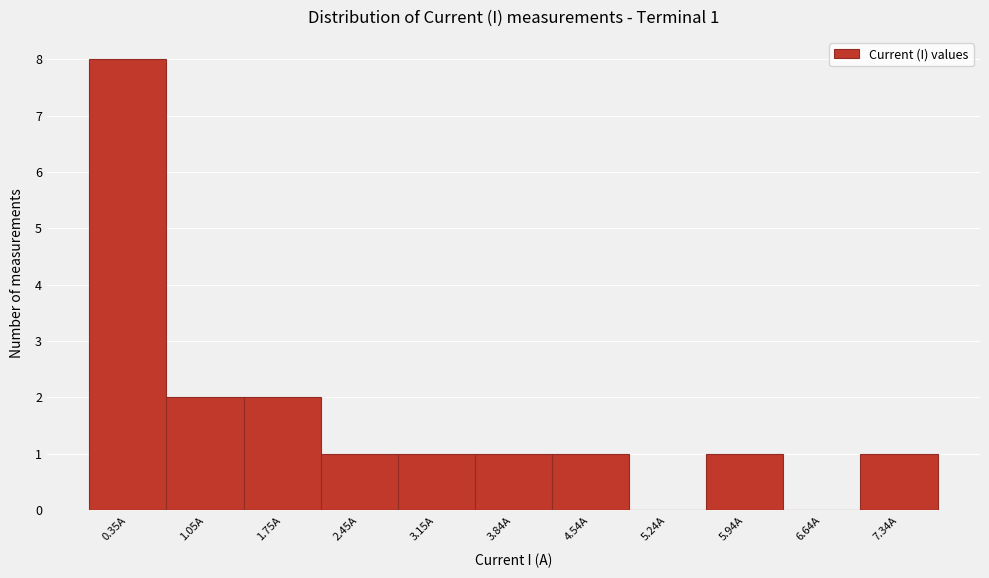

Over which range of the x-axis is the bar tallest?

0.0 to 0.7